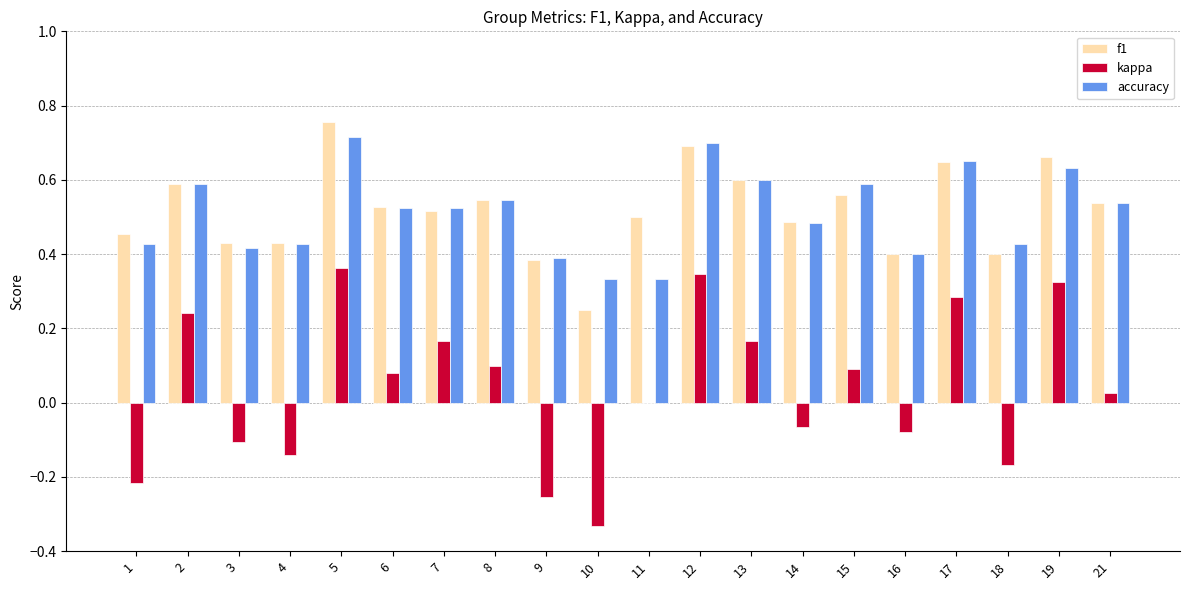

Is it true that accuracy equals 0.4 at 3?

True